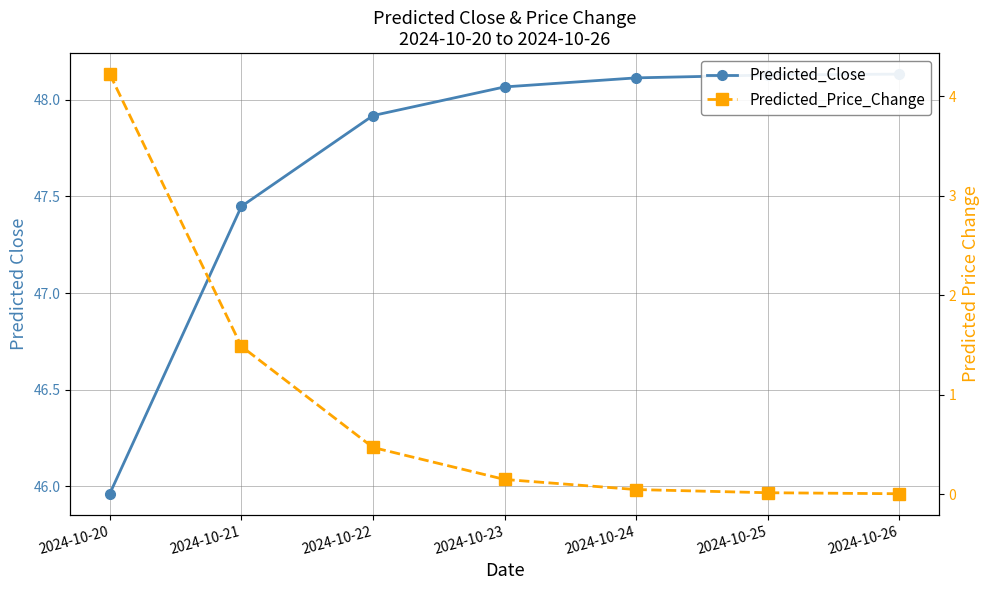

Is the value of Predicted_Price_Change at 2024-10-22 greater than the value of Predicted_Close at 2024-10-26?

No